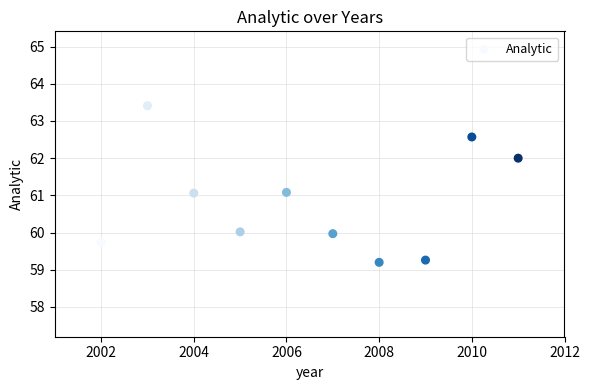

What is the range of X values (max minus min)?

9.0